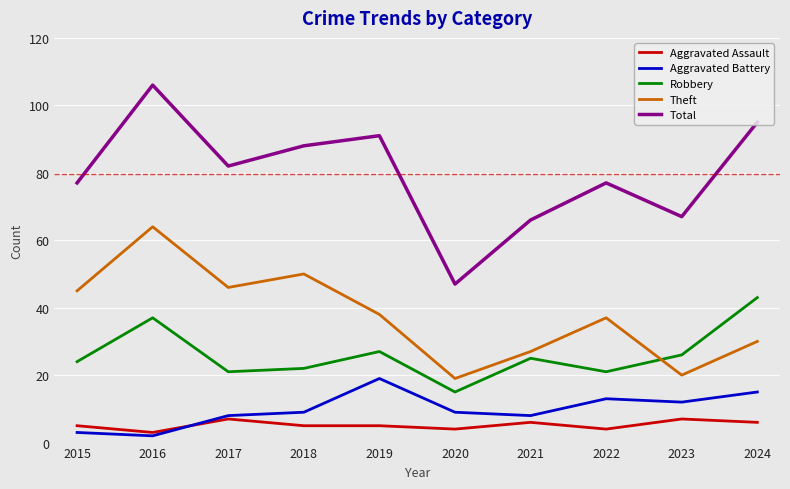

At which category does the chart reach its minimum across all series?

2016